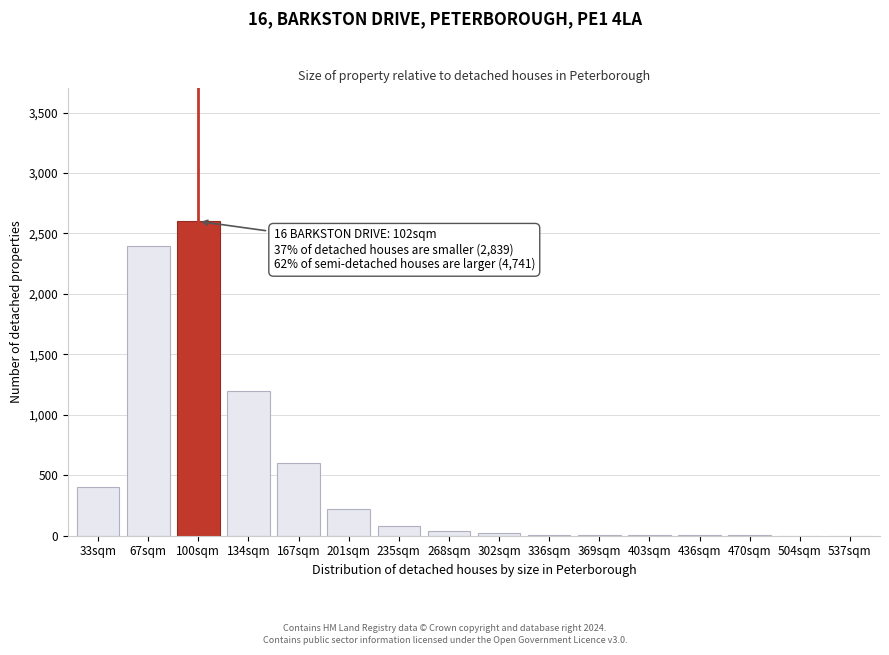

Where is the data nearest to the value 1300?

134sqm